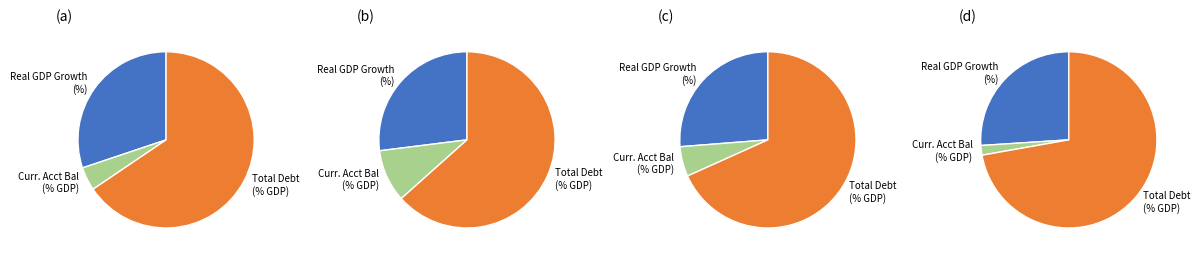

True or false: 2014 accounts for 31% of the total.

False